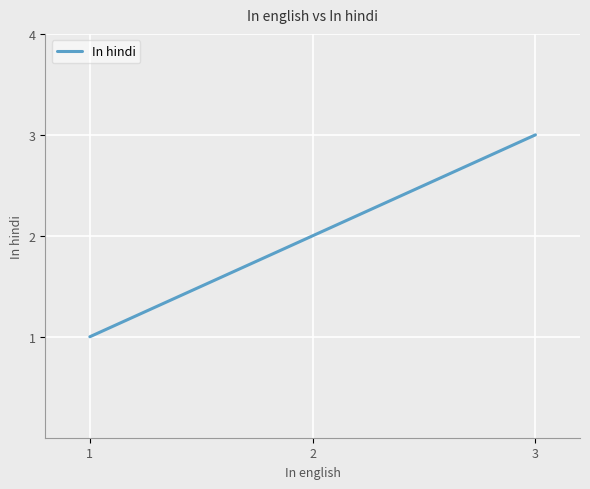

Reading right to left, list all the values displayed in this chart.

3	2	1